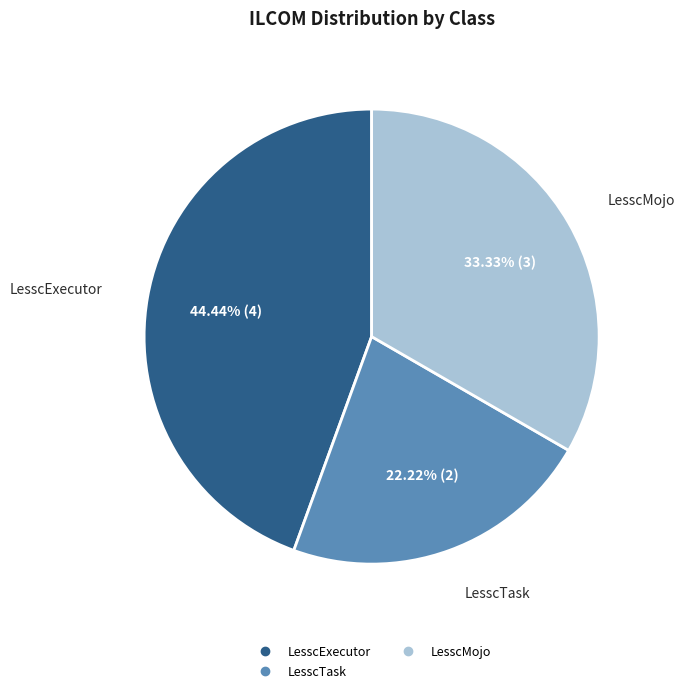

Is there a majority slice in this chart?

No